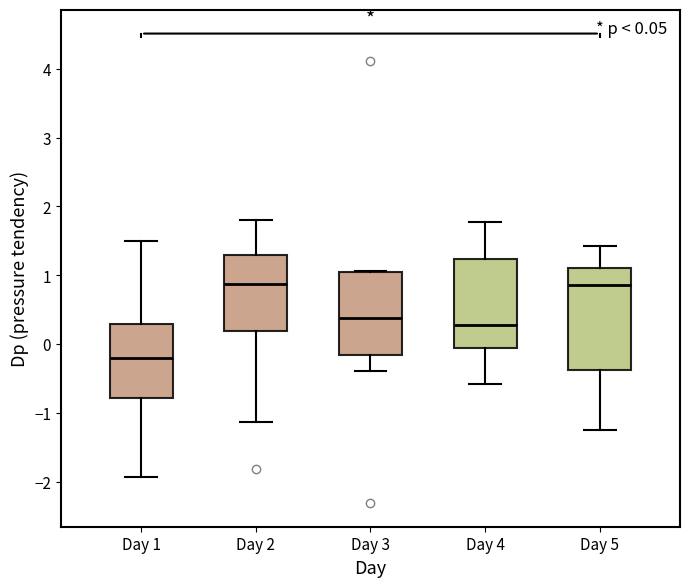

Comparing the boxes themselves (not the whiskers), which one is the tallest?

Day 5